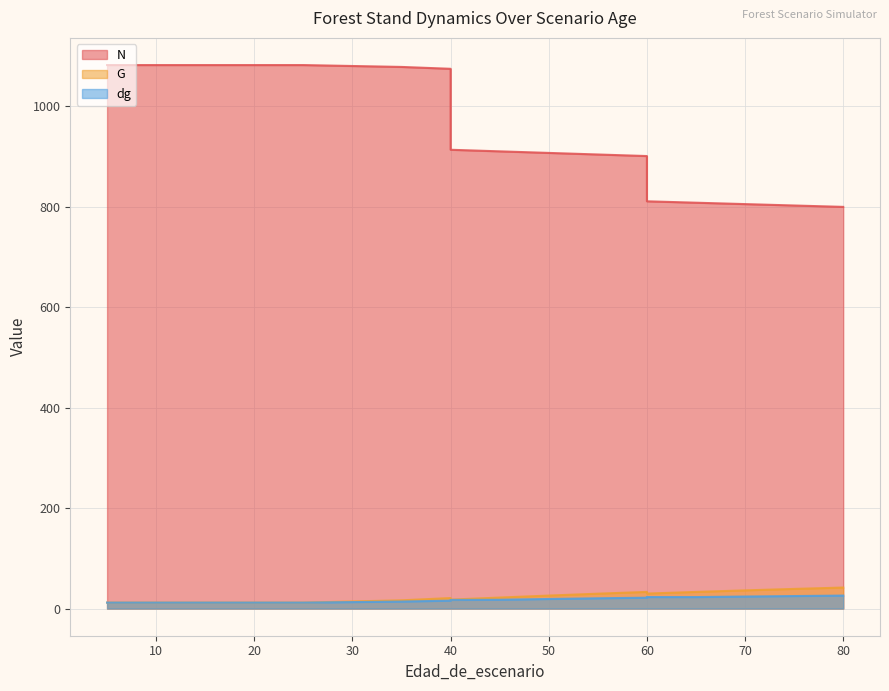

True or false: dg and N cross at least once.

False